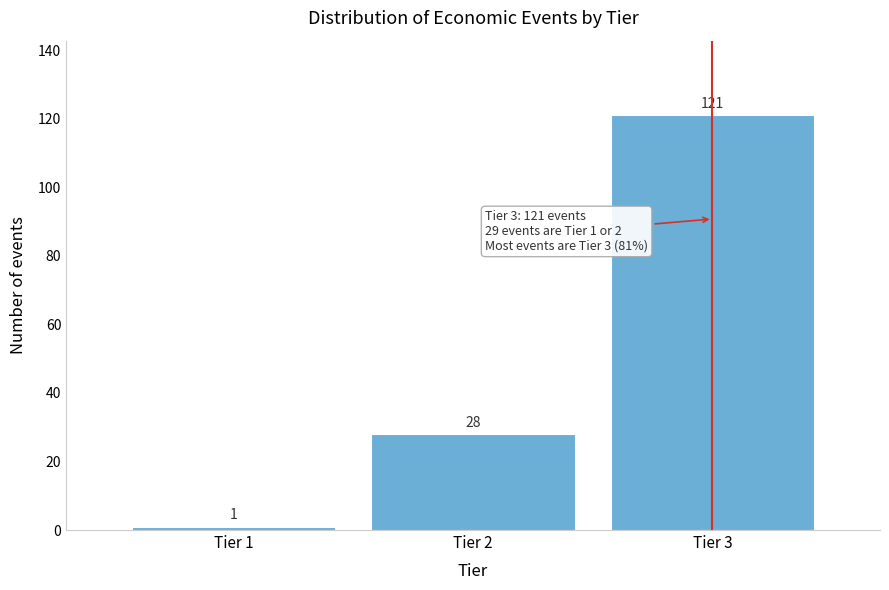

Reading left to right, what are all the values shown in this chart?

Tier 1=1	Tier 2=28	Tier 3=121